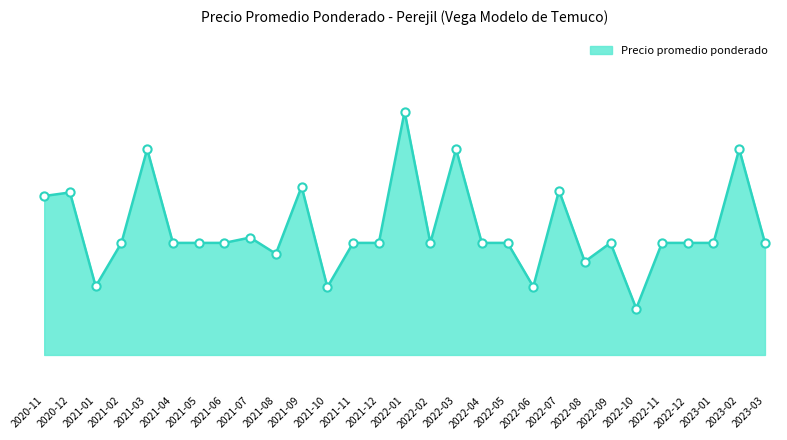

Between 2021-08 and 2022-10, which is larger?

2021-08